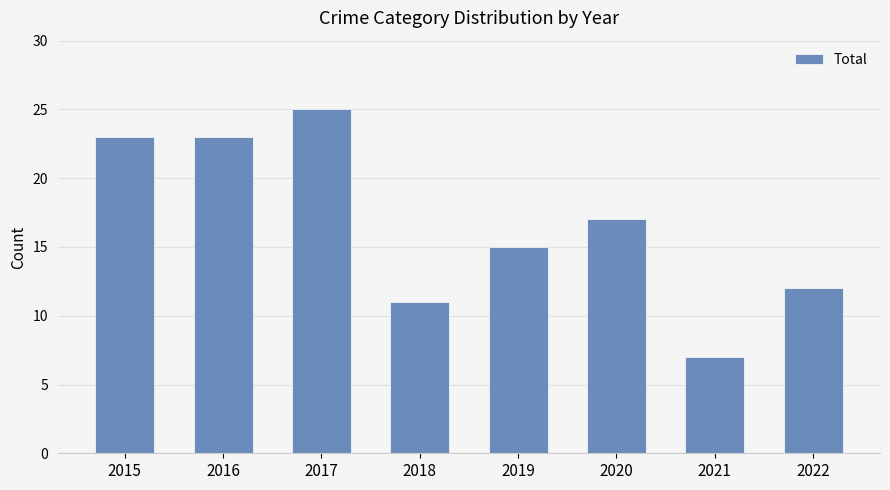

Which label corresponds to the smallest value in the chart?

2021